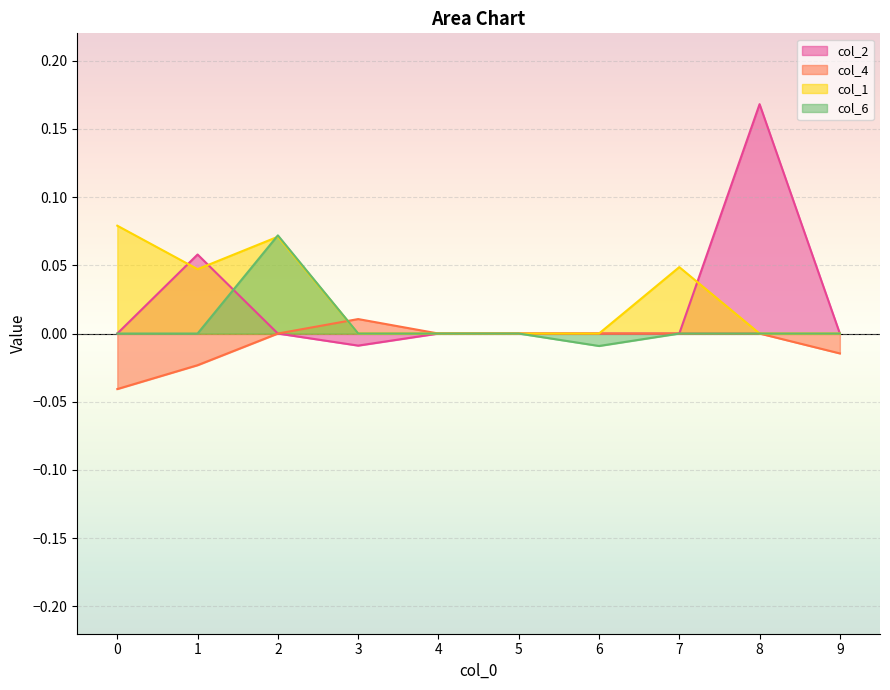

Is it true that col_6 equals 0.0 at 8?

True